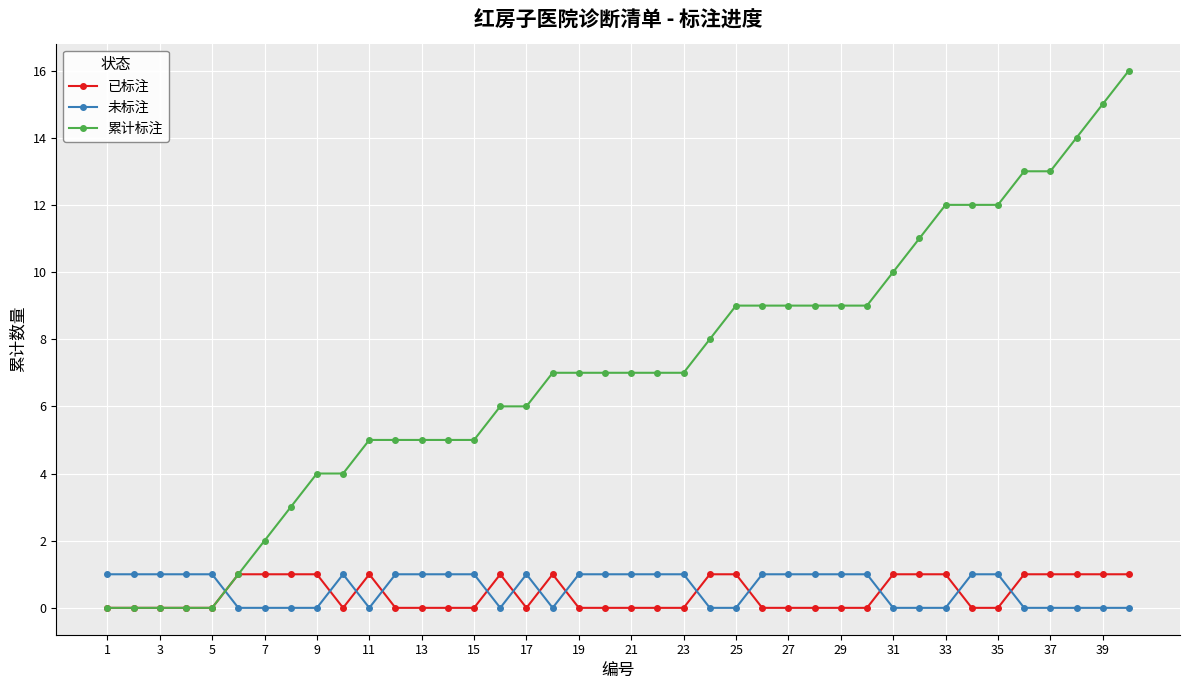

How many intersections are there between 未标注 and 累计标注?

1